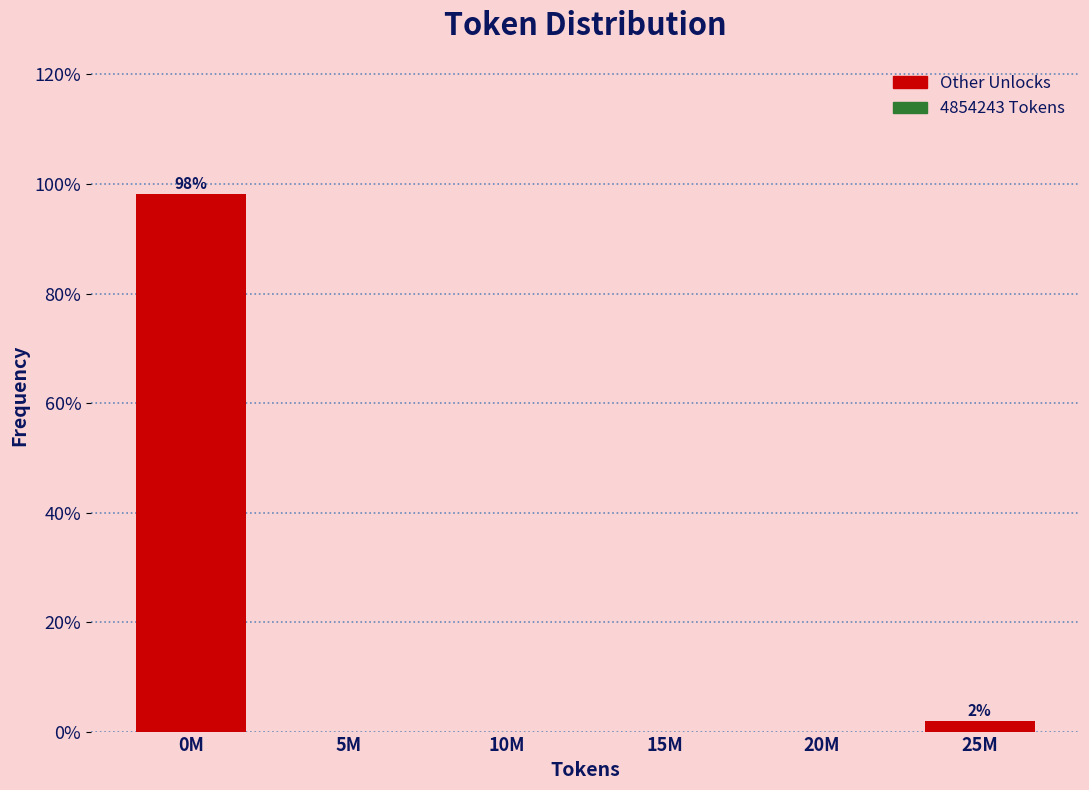

Reading left to right, transcribe all the data shown in this chart.

0M=98.1	5M=0.0	10M=0.0	15M=0.0	20M=0.0	25M=1.9